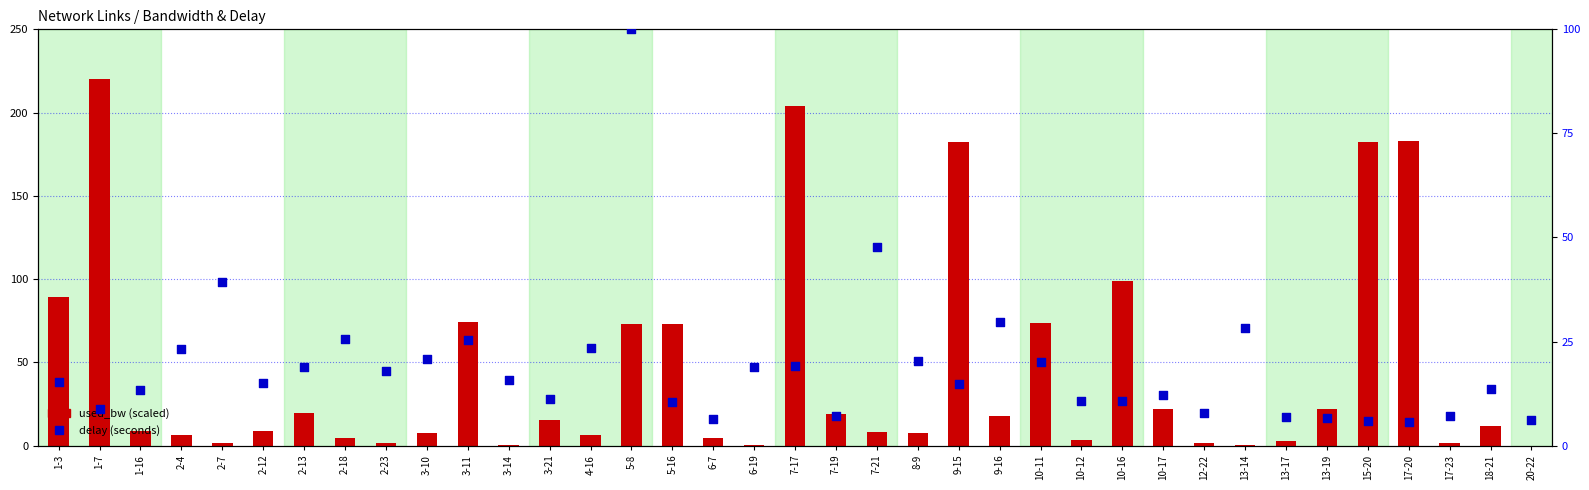

Which series has the largest Y range (max minus min)?

used_bw (scaled)